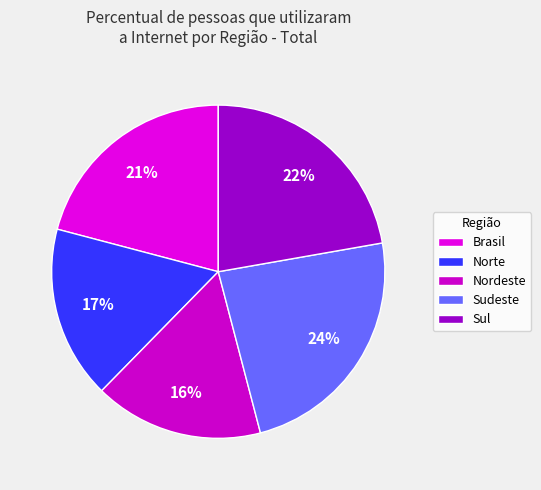

True or false: Sudeste accounts for 14% of the total.

False